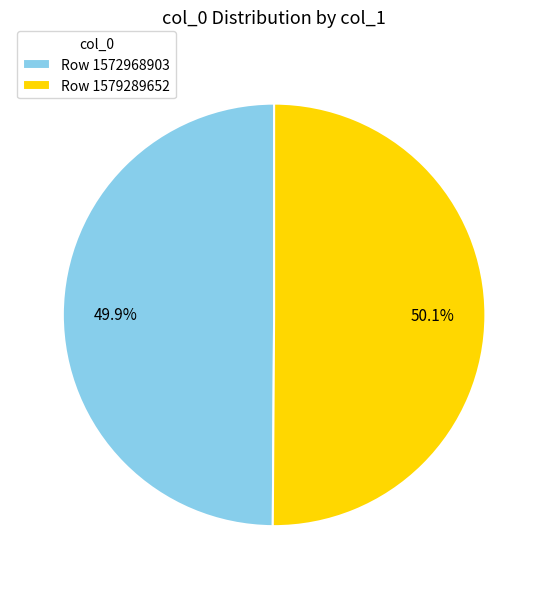

Combined, do Row 1579289652 and Row 1572968903 account for over 50%?

Yes